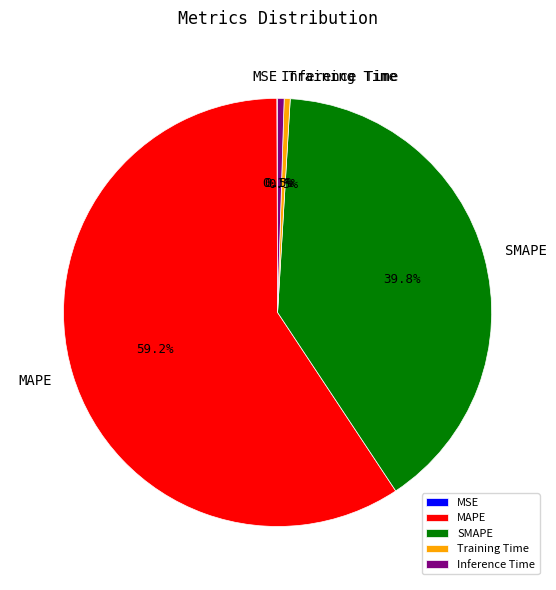

Is the sum of MAPE and Inference Time greater than half?

Yes